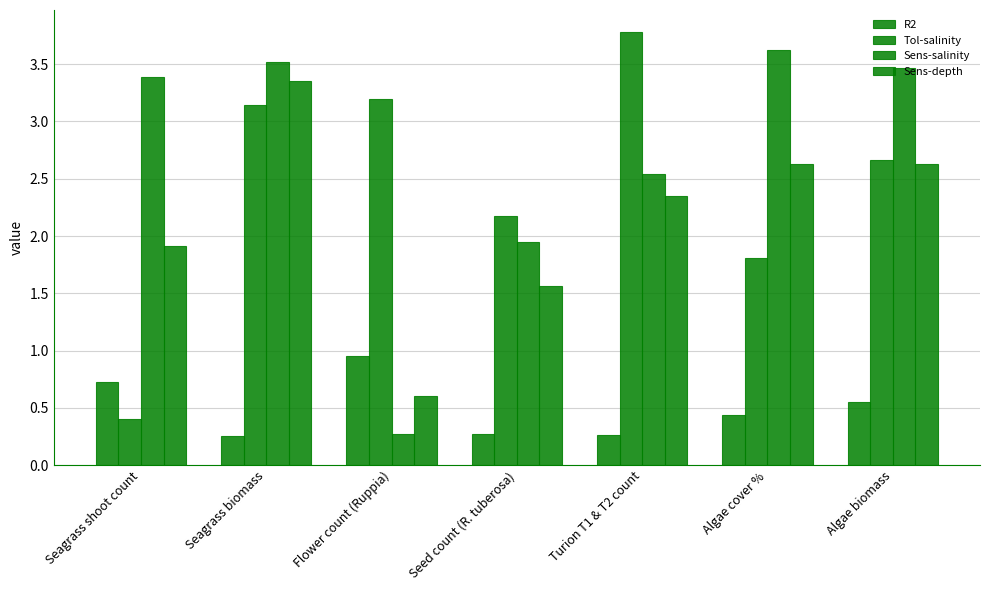

How many groups of bars are there?

7